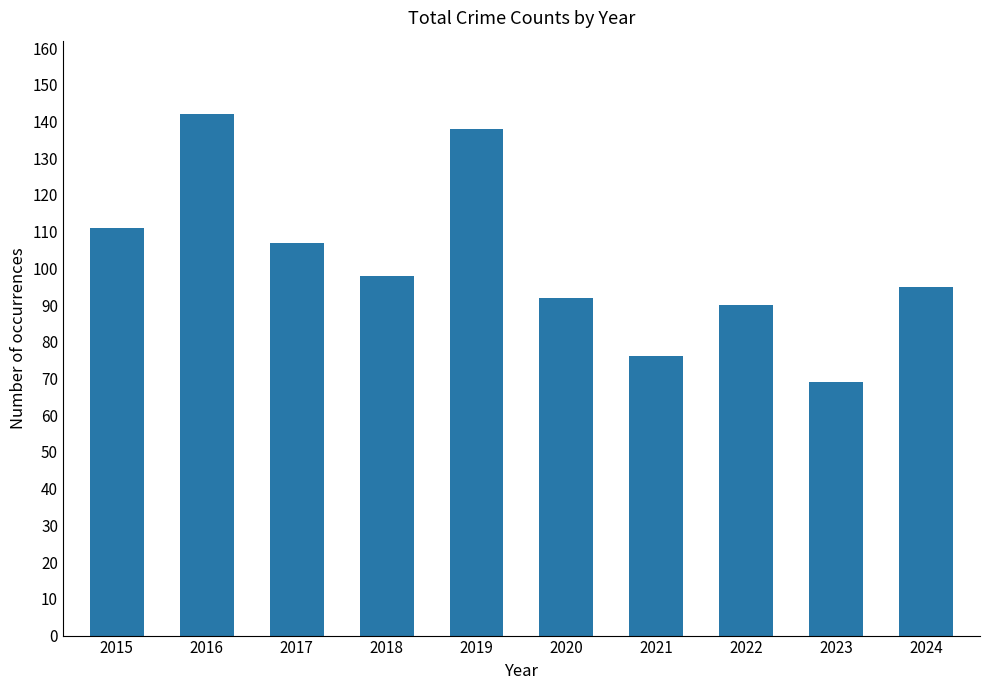

Reading left to right, transcribe all the data shown in this chart.

111	142	107	98	138	92	76	90	69	95